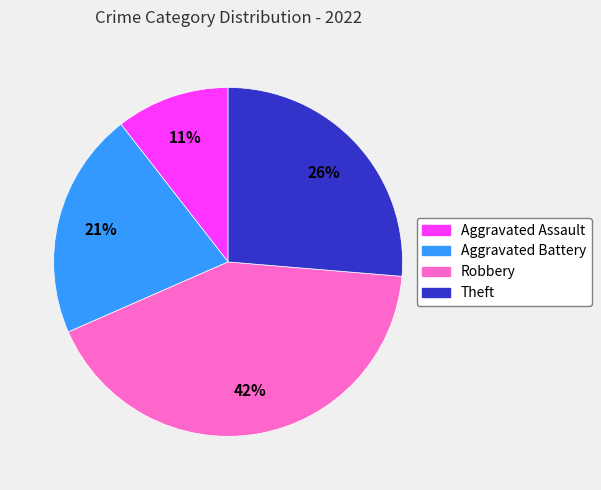

To the nearest percent, what portion does Theft represent?

26%